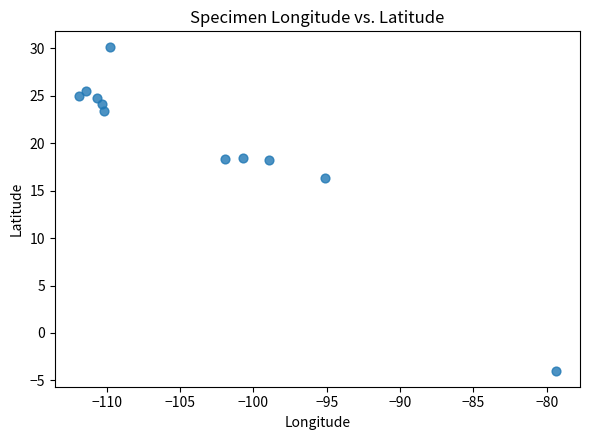

What is the range of Y values (max minus min)?

34.1